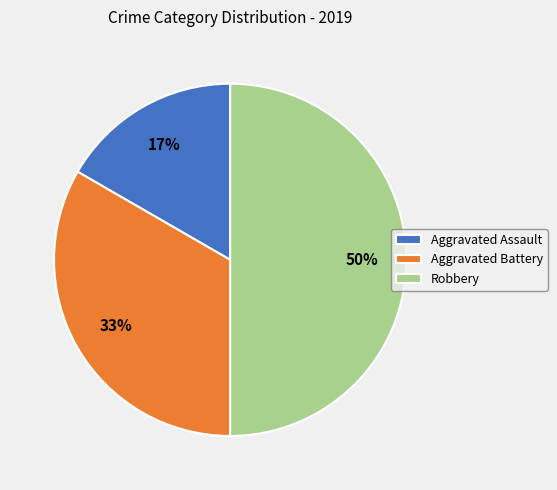

Which has a higher value, Robbery or Aggravated Battery?

Robbery